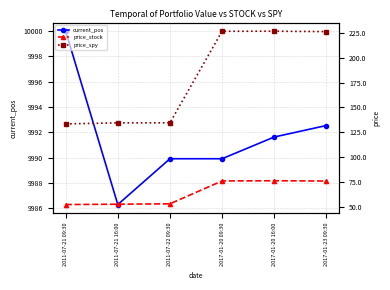

The price_spy series shows 379.0 at 2017-01-23 09:30. True or false?

False